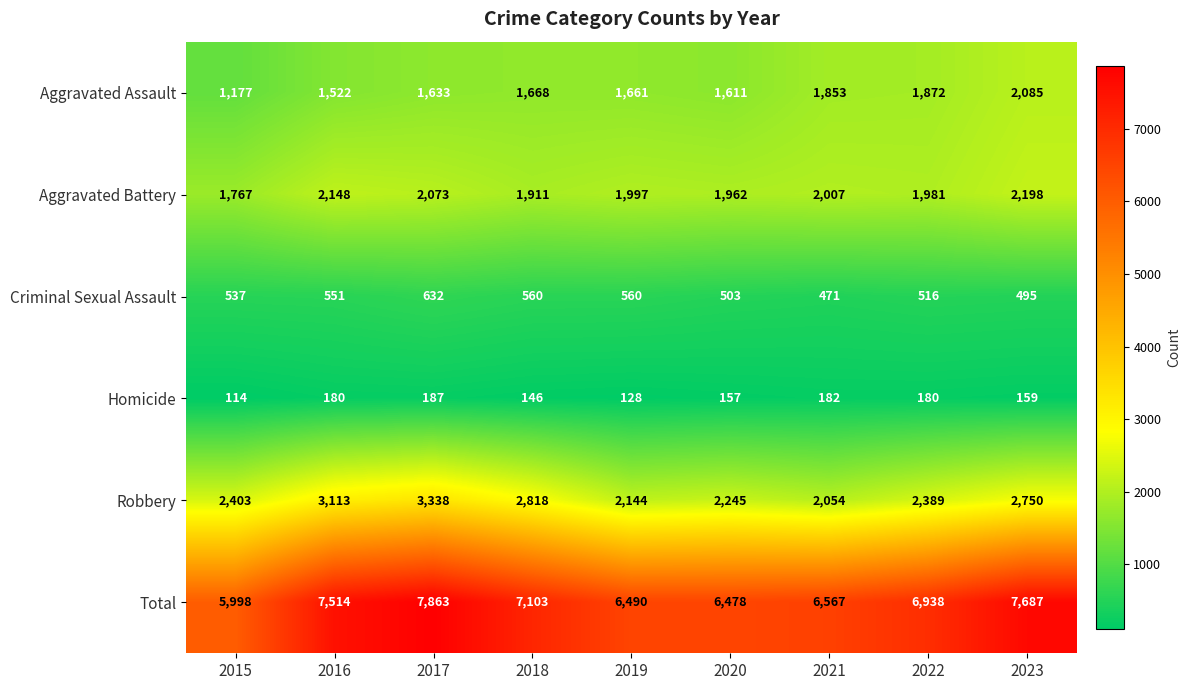

Which series has the largest total across all categories?

Total